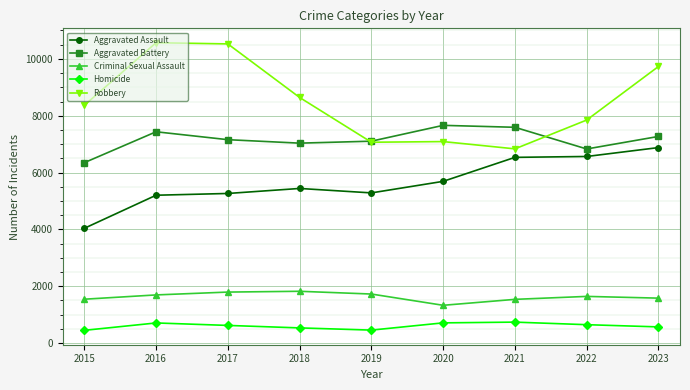

What is the sum of all Homicide values?

5449